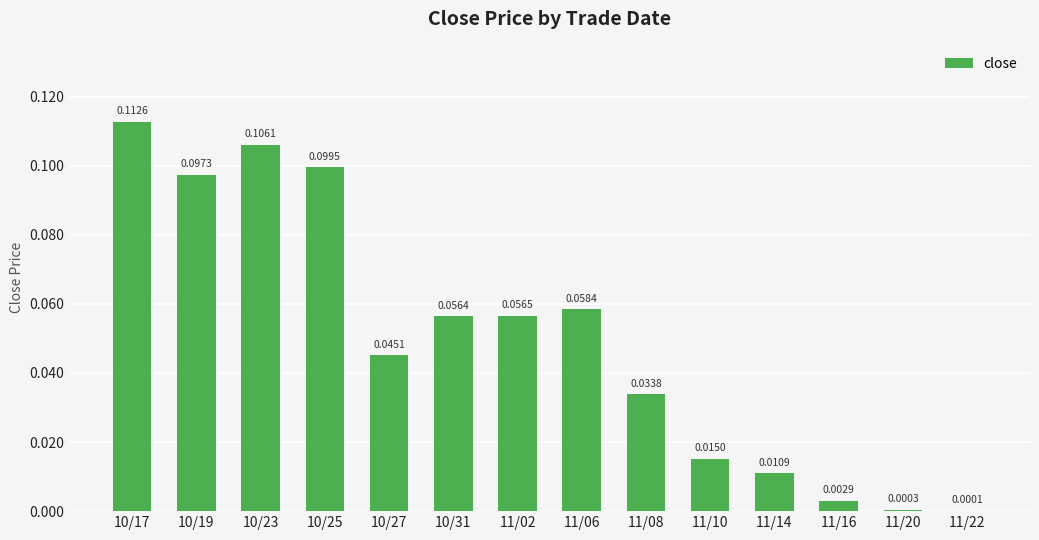

Which has a higher value, 11/14 or 10/19?

10/19